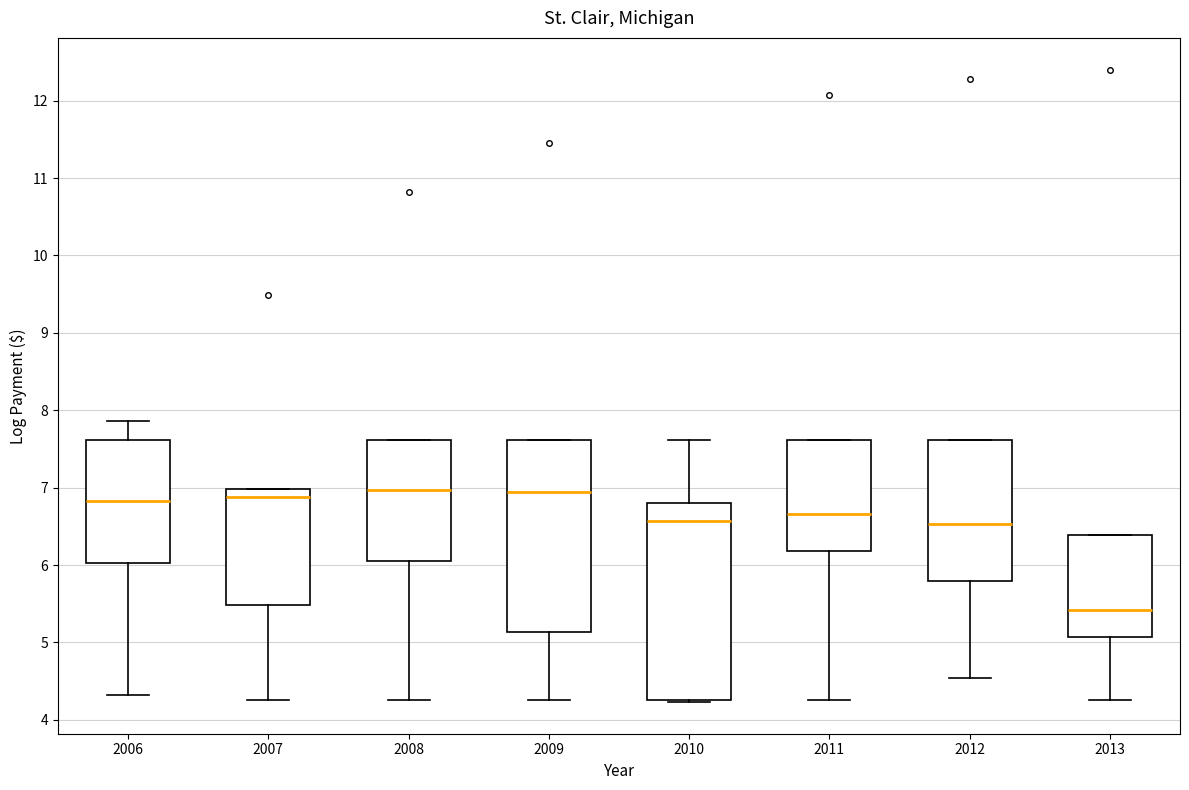

Where is the upper edge of the box at x = 2010 on the y-axis? The values are not printed on the chart, so give them approximately, as read against the axis.

6.8